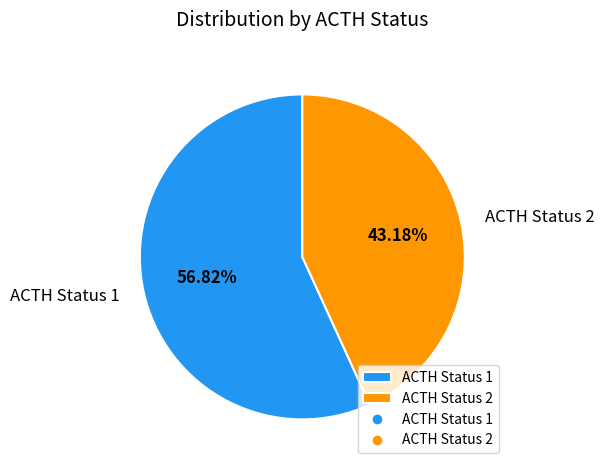

Is the sum of ACTH Status 2 and ACTH Status 1 greater than half?

Yes